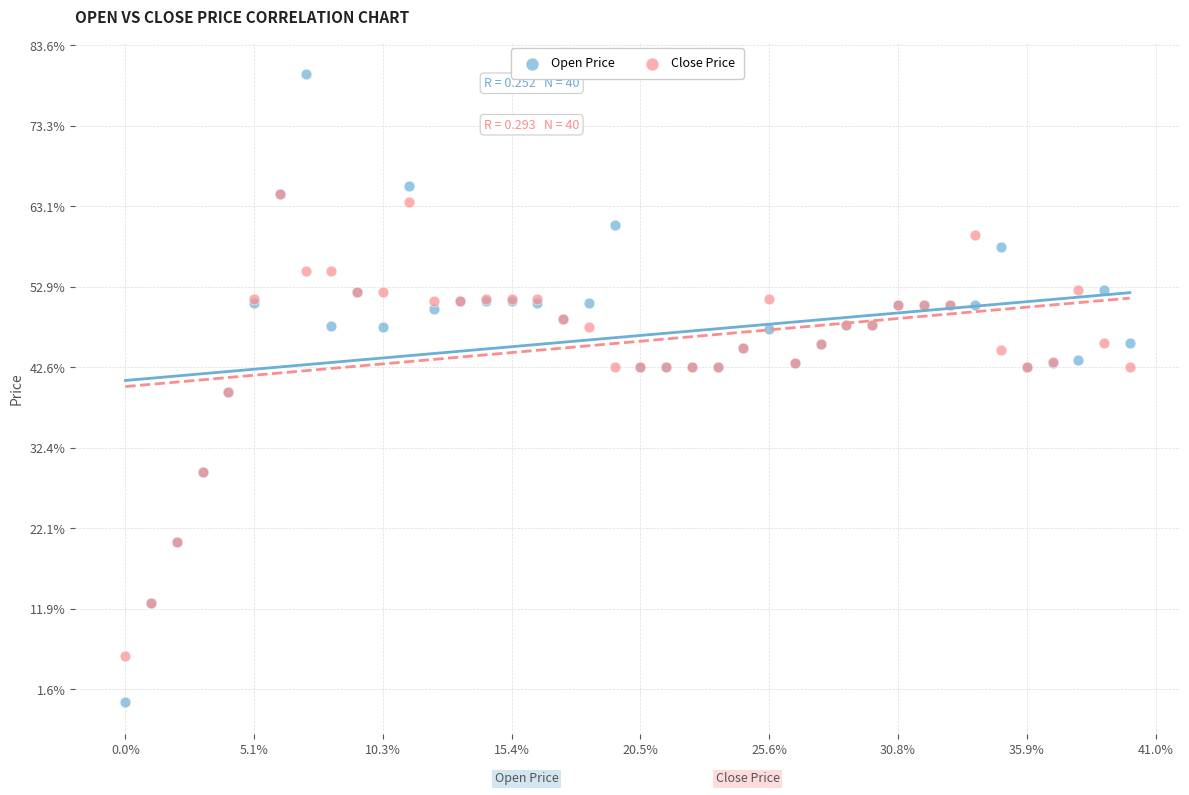

What are all the series names shown in the legend?

Open Price, Close Price